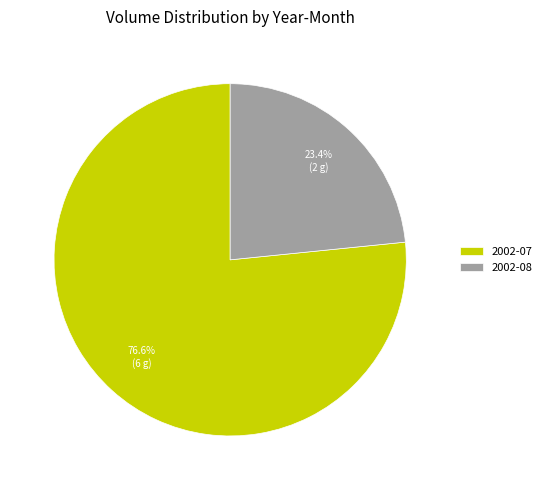

Does any single category account for the majority?

Yes